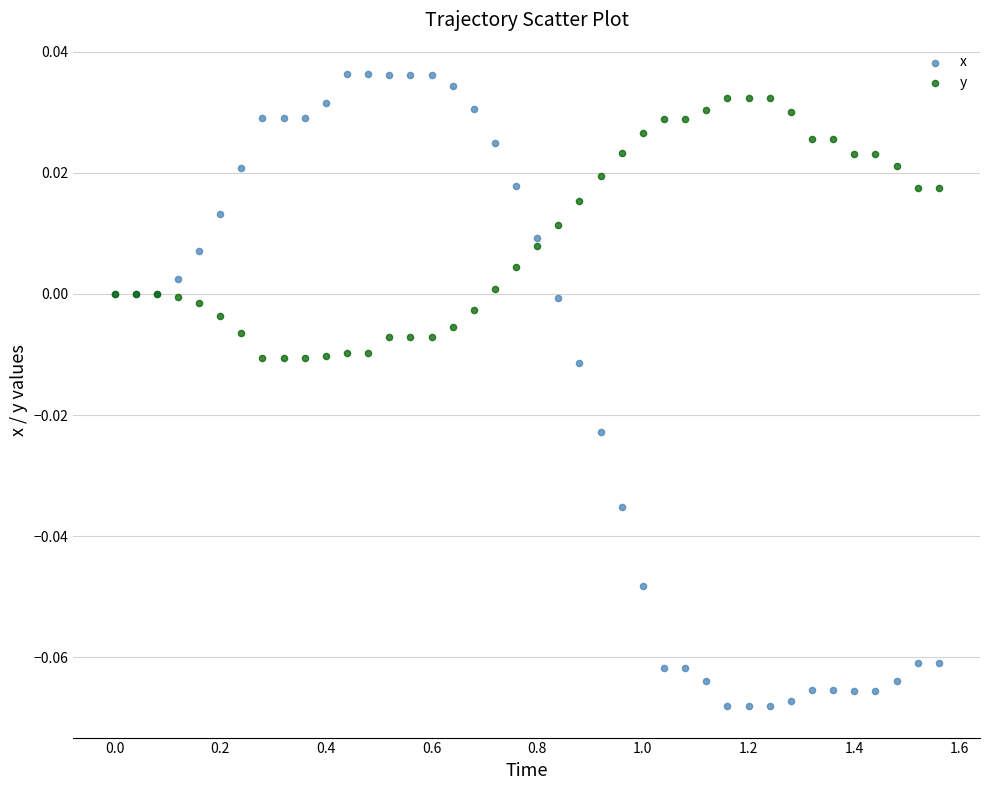

Which series has the largest Y range (max minus min)?

x